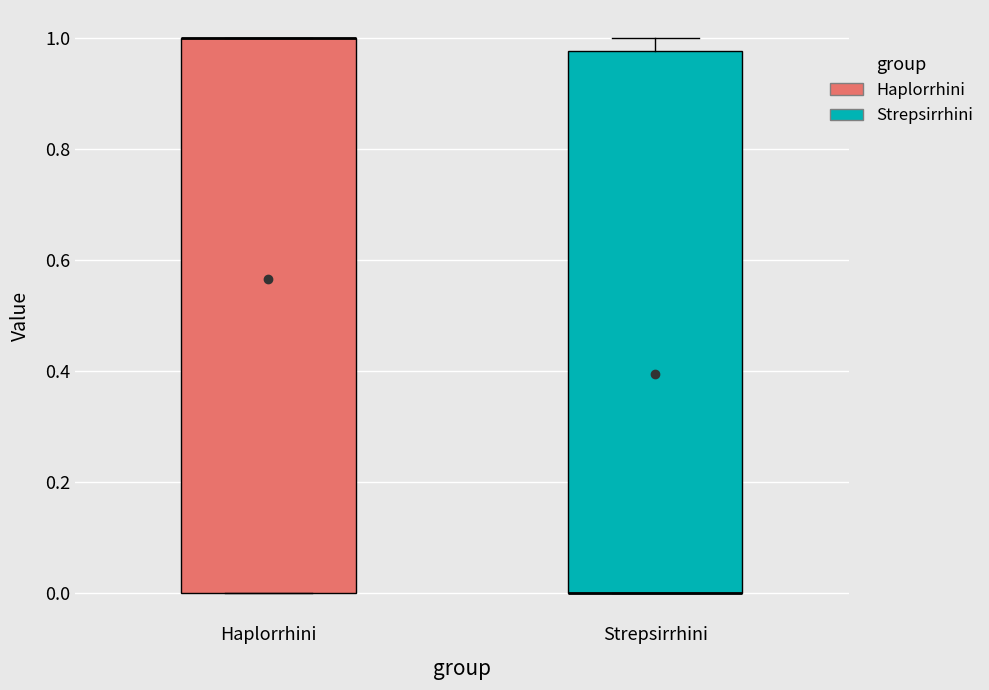

Reading left to right, read every box against the y-axis: the position of its median line, the range the box covers, and the ends of its whiskers. The values are not printed on the chart, so give them approximately, as read against the axis.

Haplorrhini: median 1.00 (drawn on the box's upper edge), box 0.00 to 1.00, whiskers 0.00 to 1.00
Strepsirrhini: median 0.00 (drawn on the box's lower edge), box 0.00 to 0.98, whiskers 0.00 to 1.00